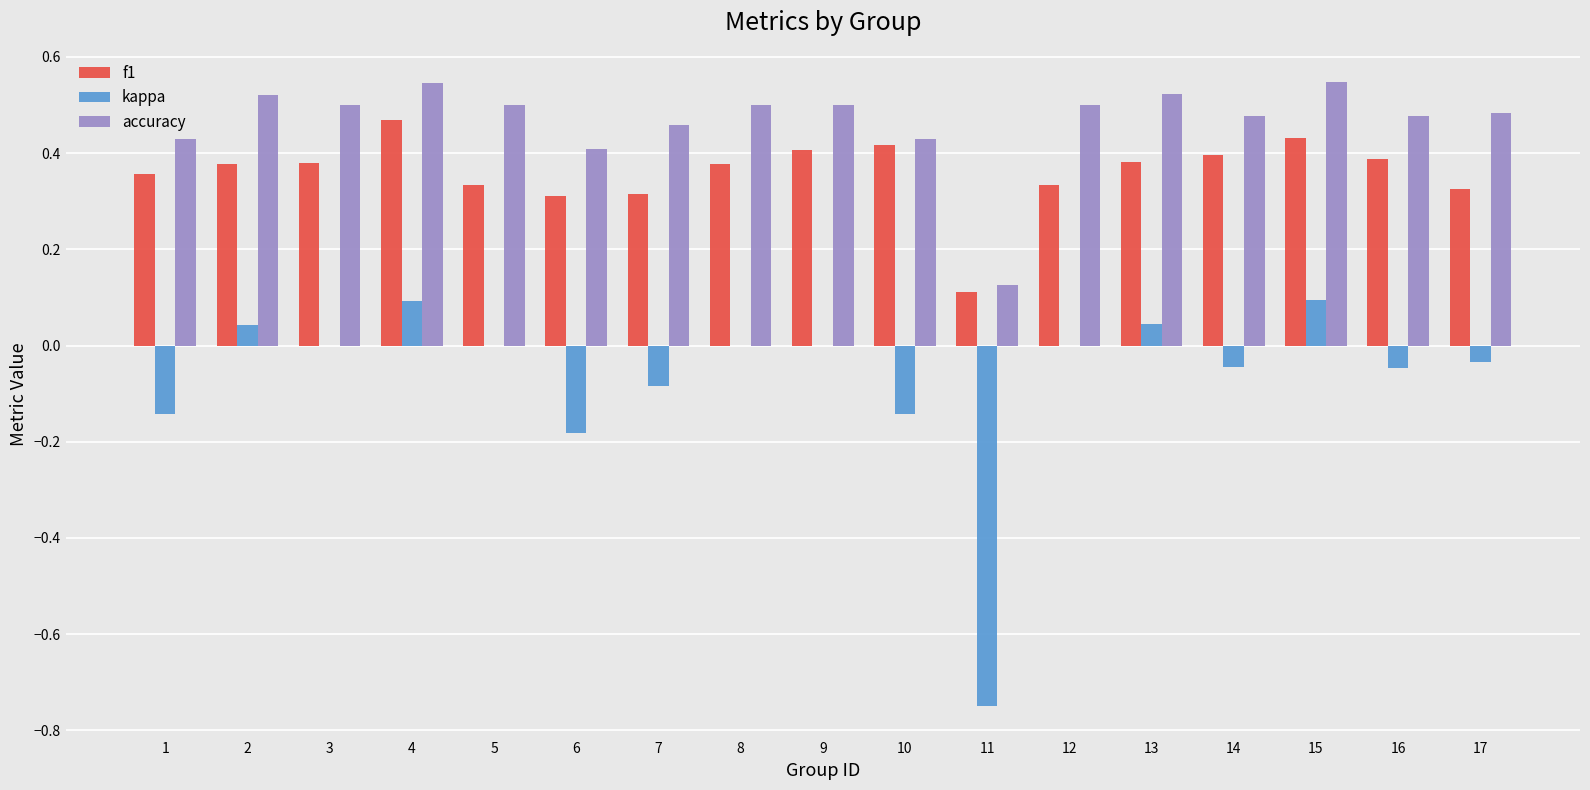

True or false: accuracy has a value of 0.8 at 2.

False